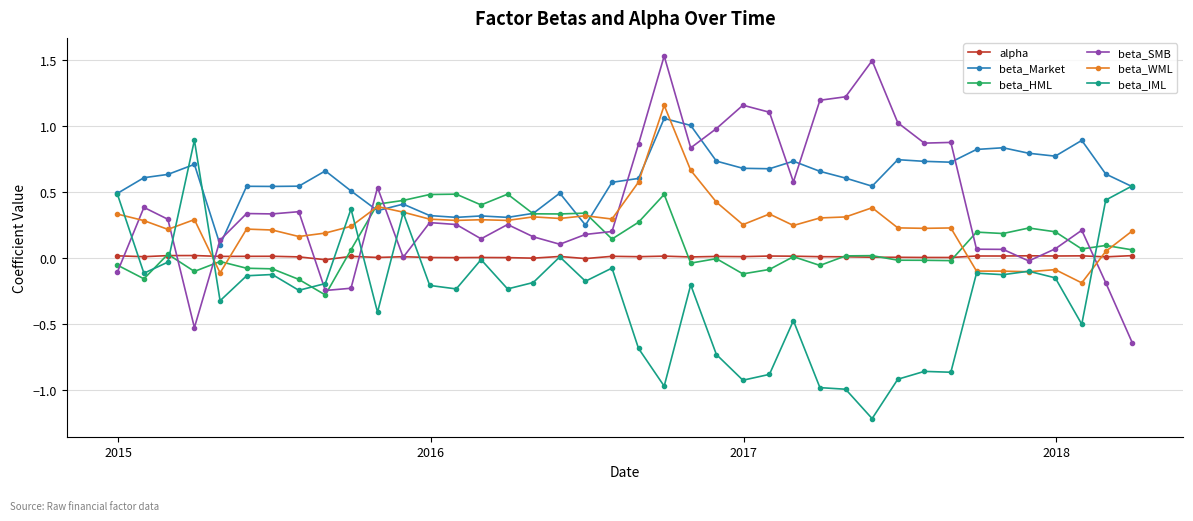

What are all the series names shown in the legend?

alpha, beta_Market, beta_HML, beta_SMB, beta_WML, beta_IML